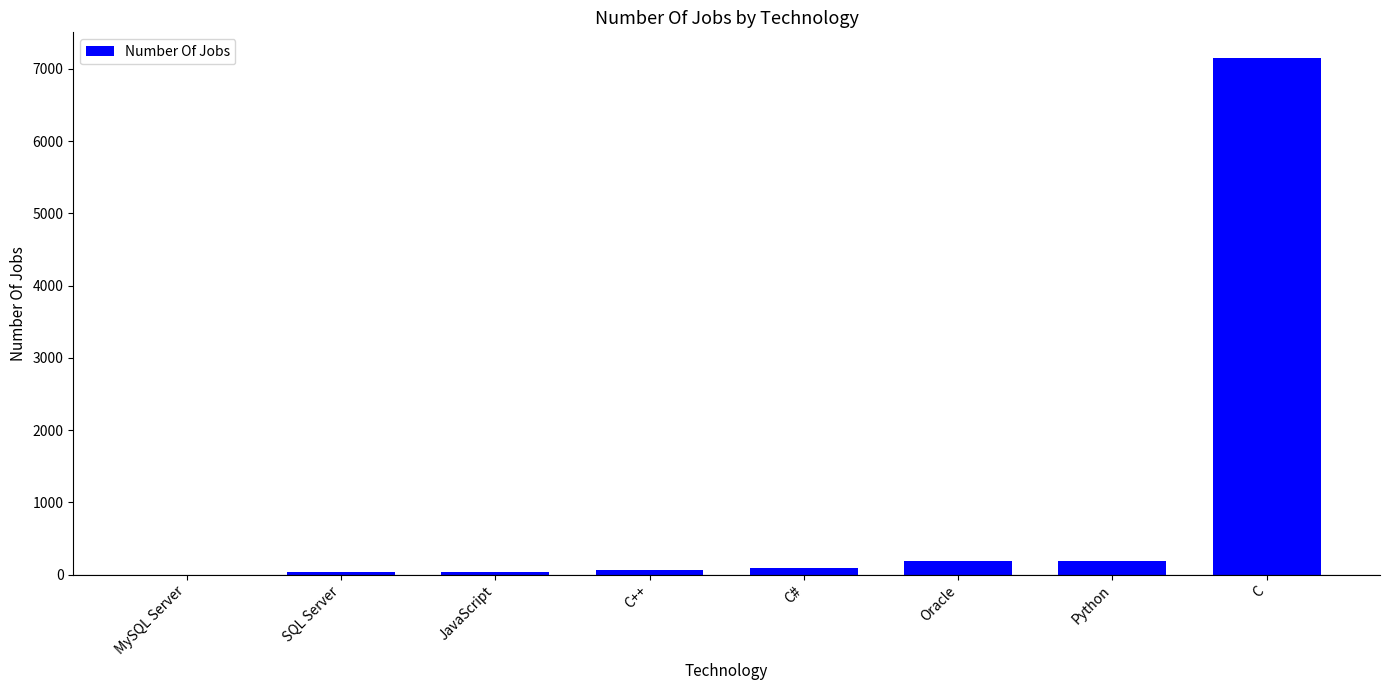

The chart shows a value of 60 at C++. True or false?

True